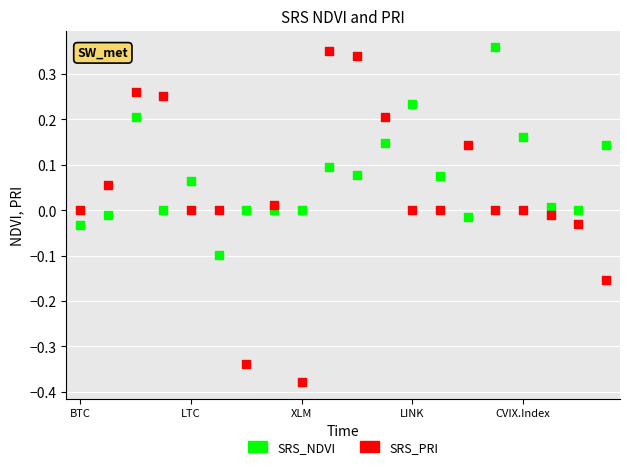

Across all data points, what is the range of Y values (max minus min)?

0.7